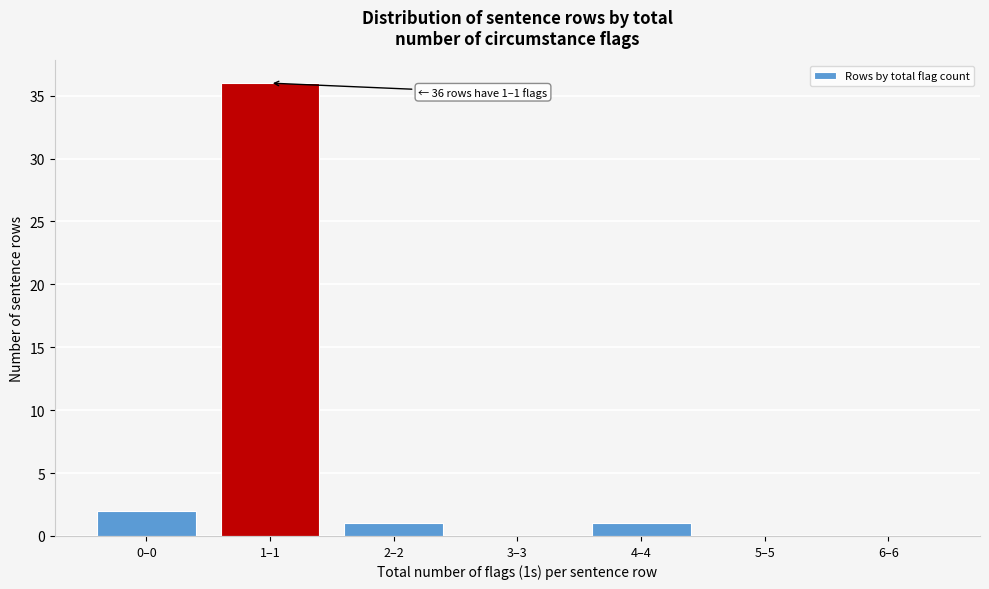

Reading right to left, transcribe all the data shown in this chart.

6–6=0	5–5=0	4–4=1	3–3=0	2–2=1	1–1=36	0–0=2